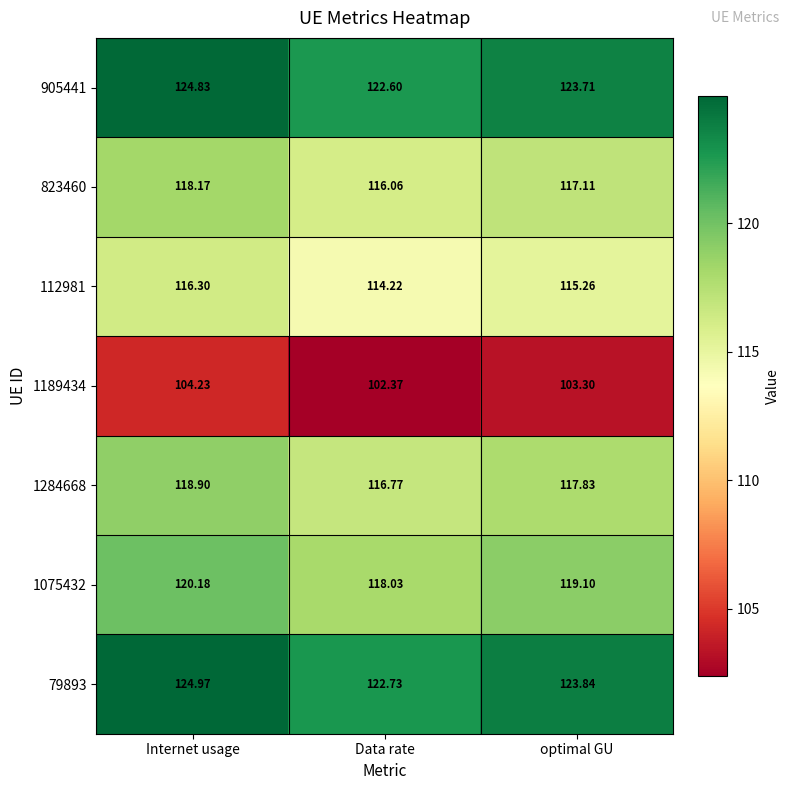

At which label does 79893 reach its peak?

Internet usage